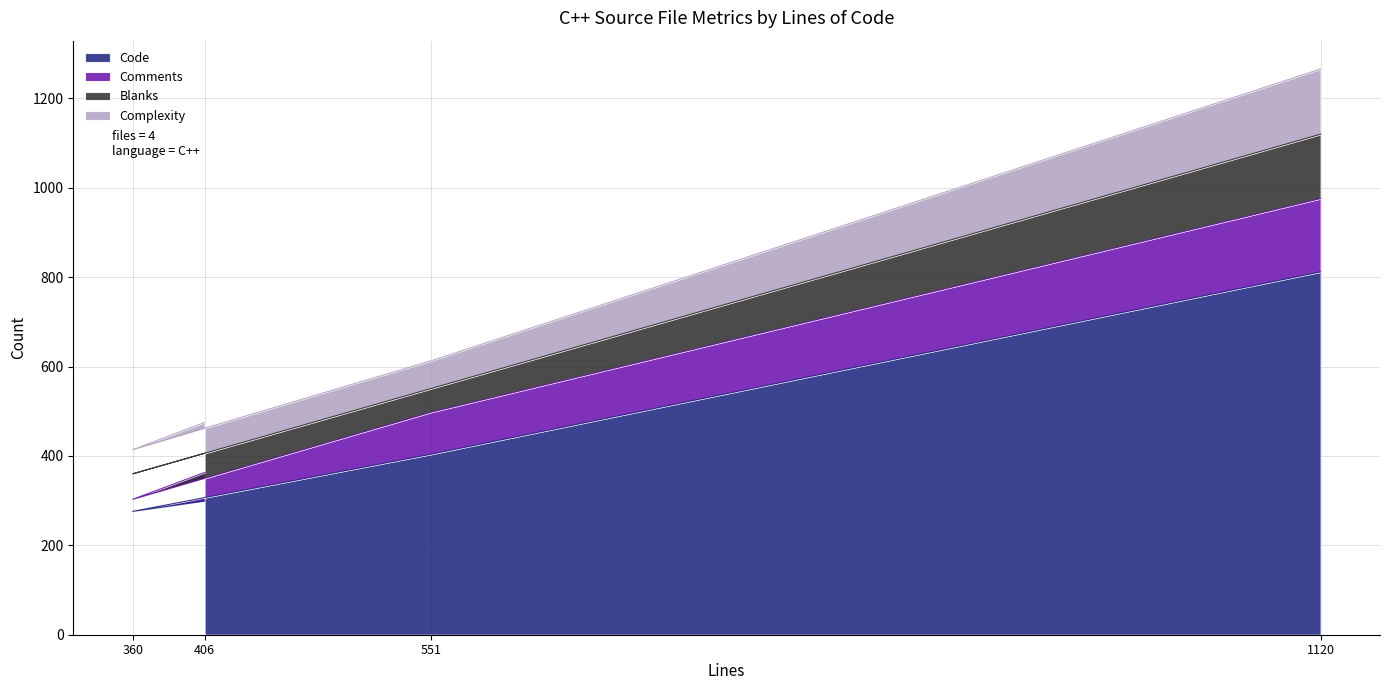

Where is Code nearest to the value 544?

551